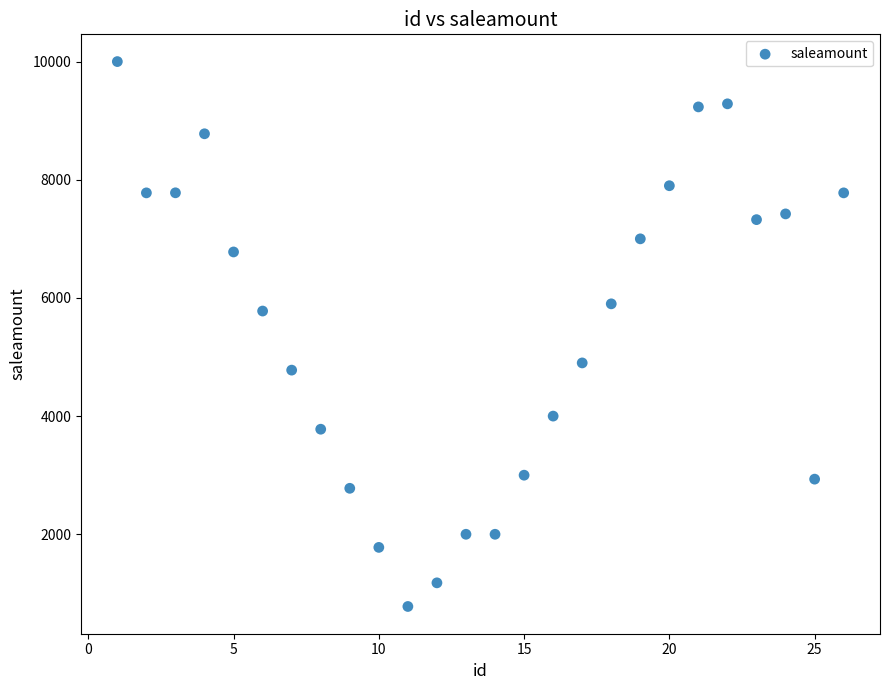

What is the range of X values (max minus min)?

25